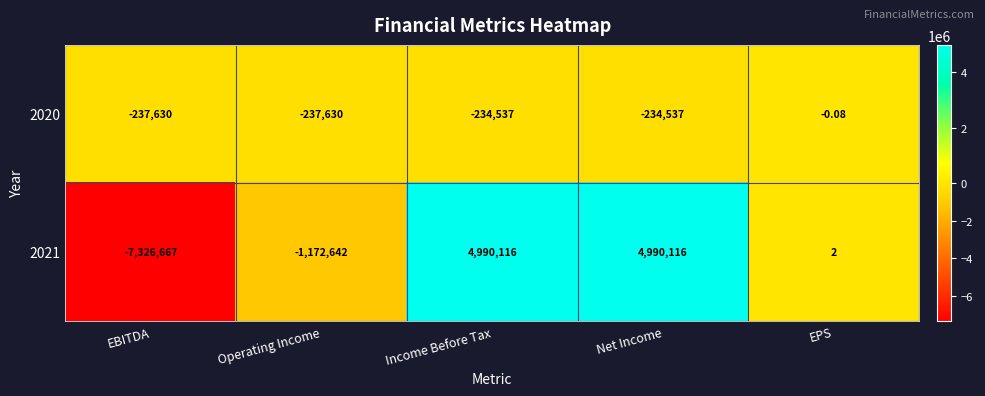

At which label is 2021 closest to -1168275?

Operating Income